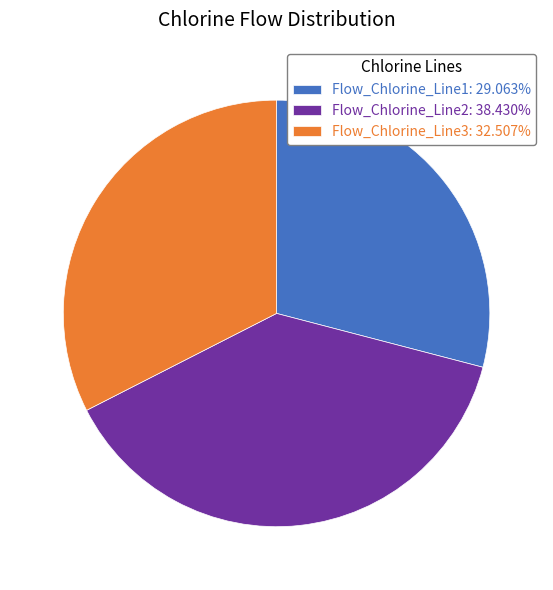

Between Flow_Chlorine_Line1 and Flow_Chlorine_Line2, which is larger?

Flow_Chlorine_Line2